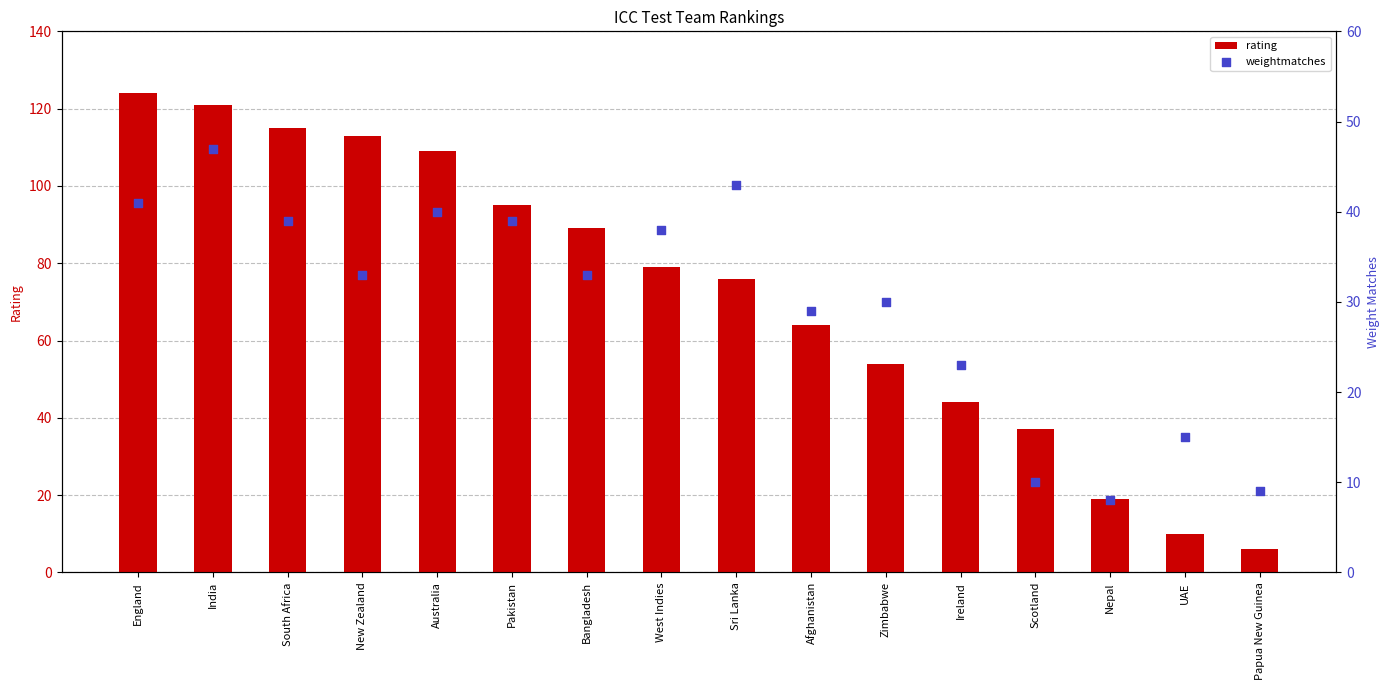

Which series has the largest total across all categories?

rating